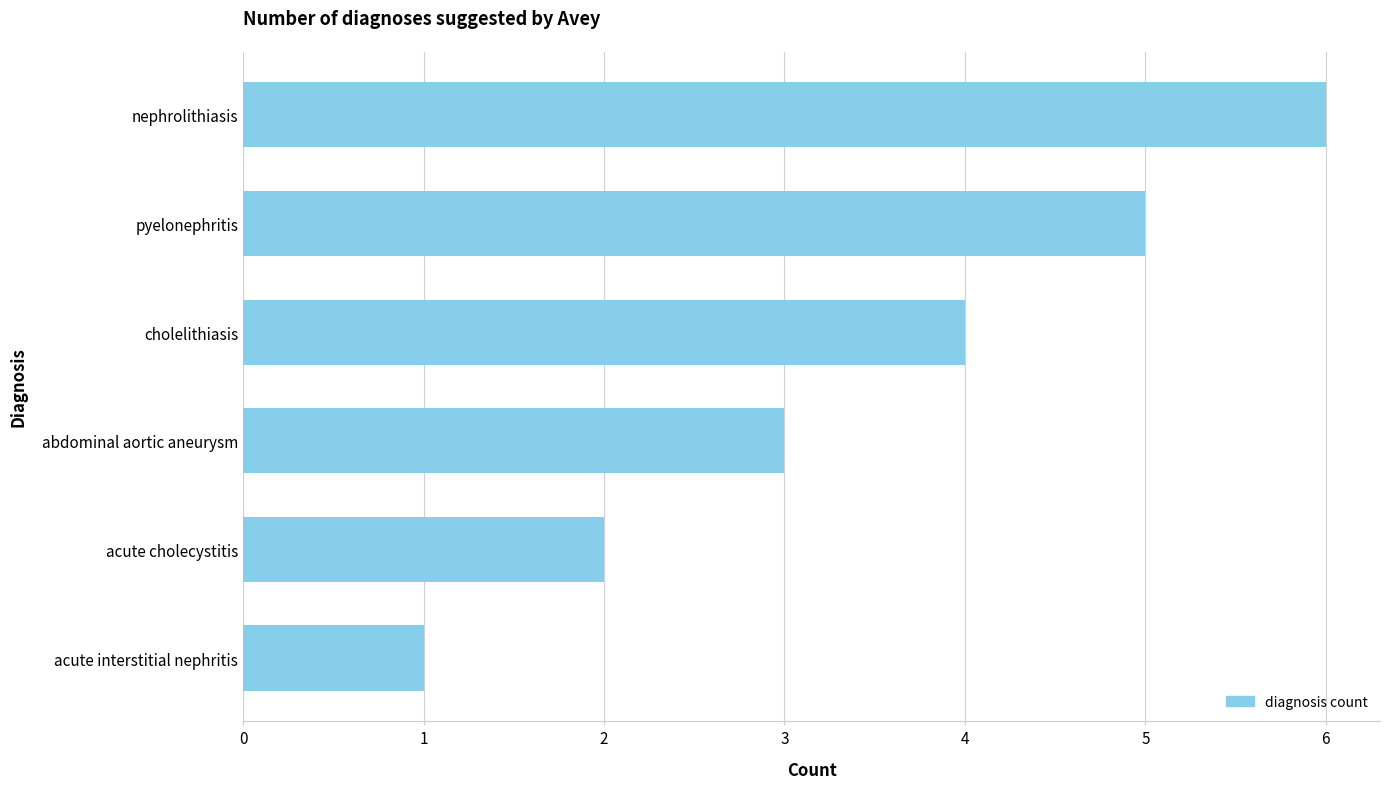

What is the change in value from pyelonephritis to acute interstitial nephritis?

-4